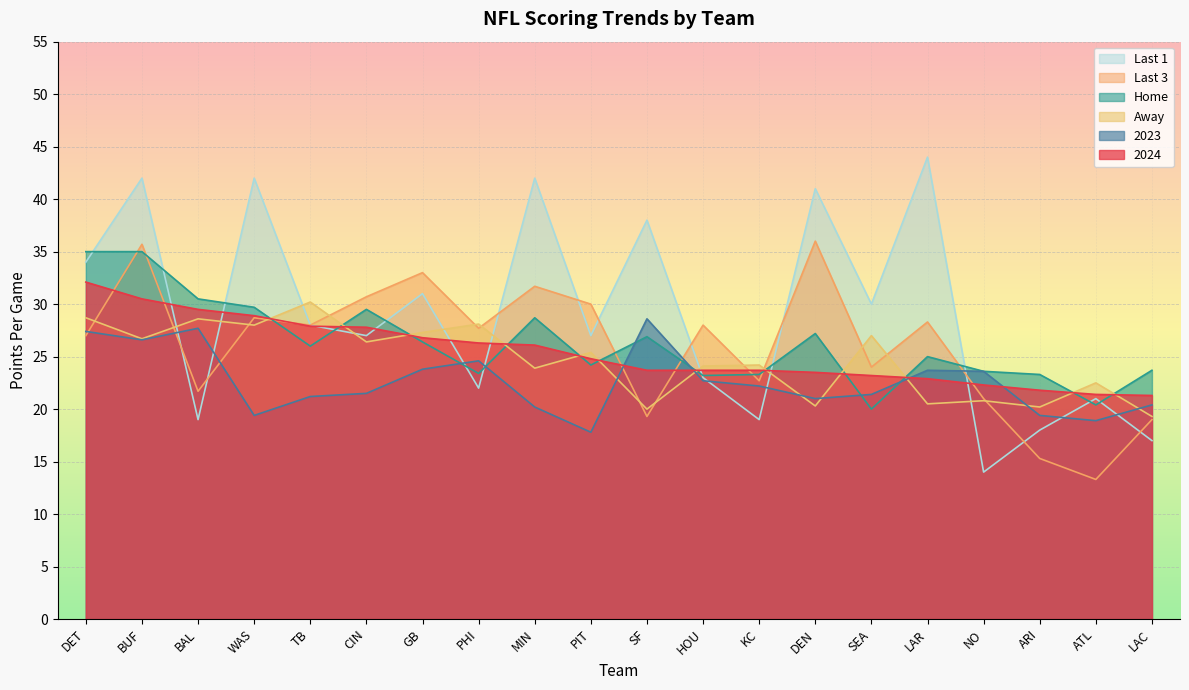

At which category does Home reach its first local peak?

CIN